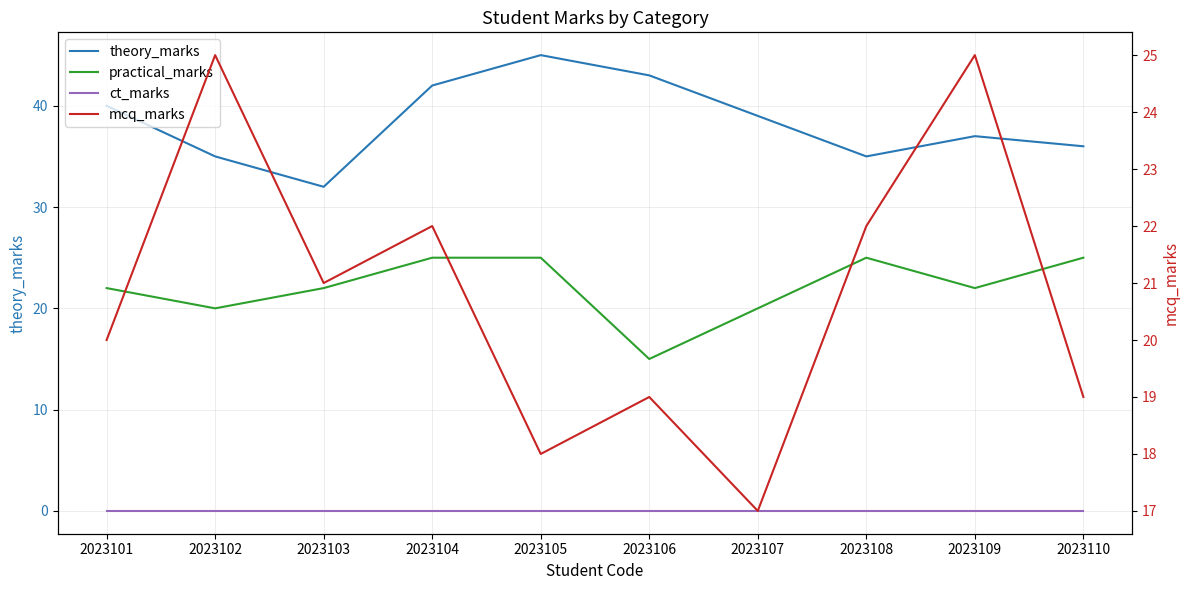

The value of practical_marks at 2023107 is 20. True or false?

True